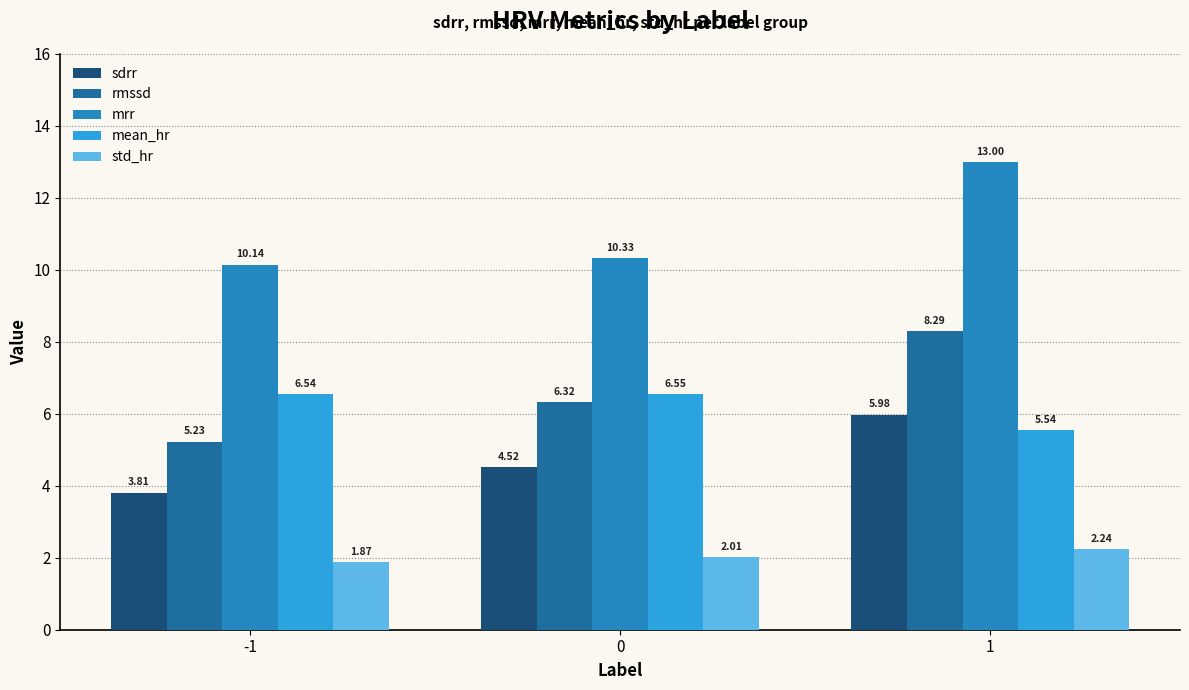

List the series in order of their peak value, highest first.

mrr, rmssd, mean_hr, sdrr, std_hr